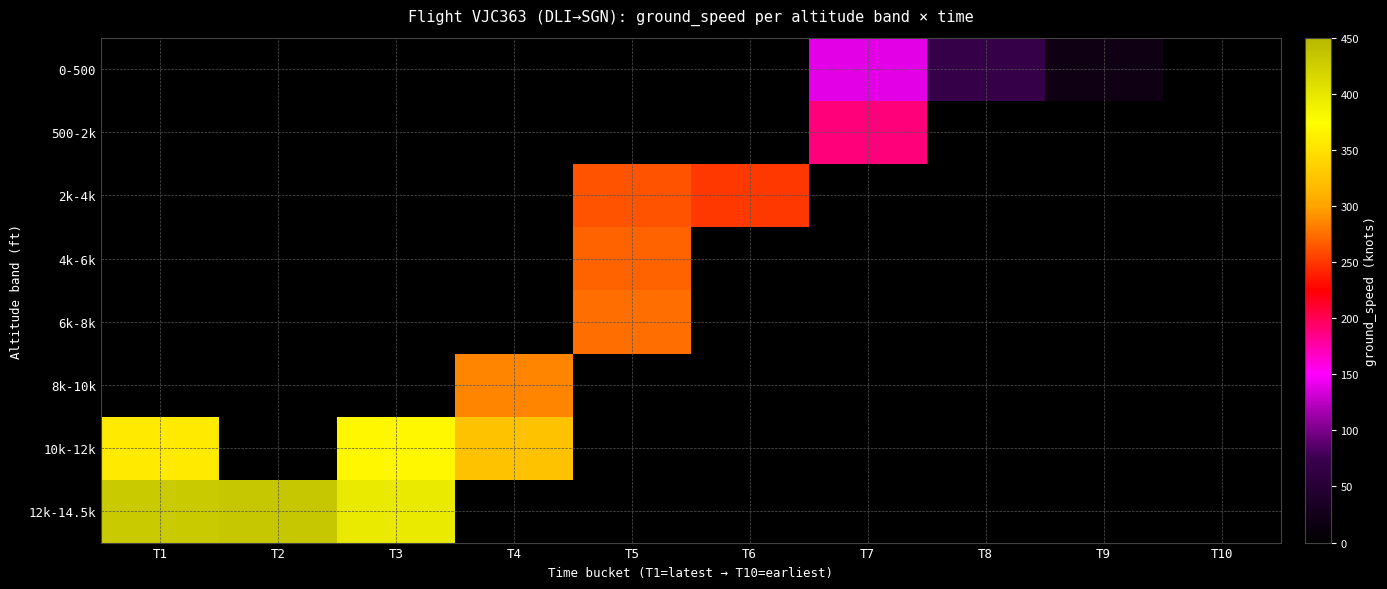

List the labels in order of 12k-14.5k value, smallest first.

T3, T1, T2, T4, T5, T6, T7, T8, T9, T10